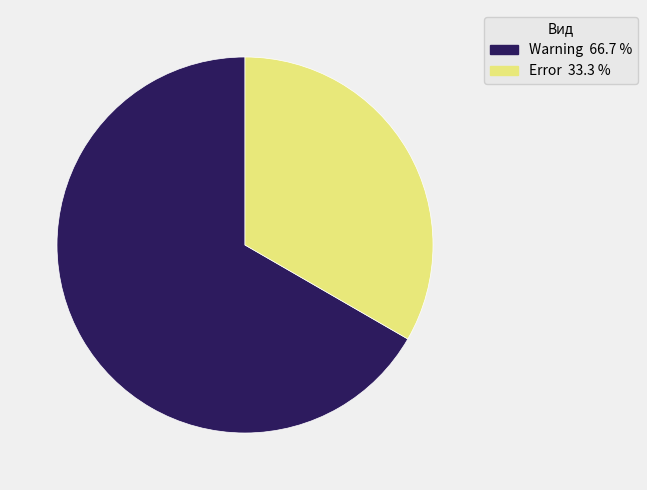

Approximately how many times larger is the value at Error compared to Warning?

0.5